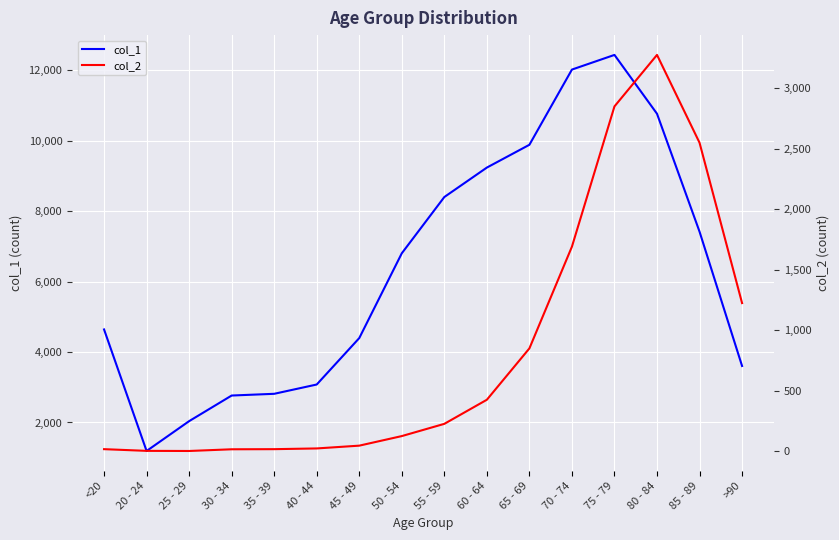

Is it true that col_2 equals 4200 at 85 - 89?

False